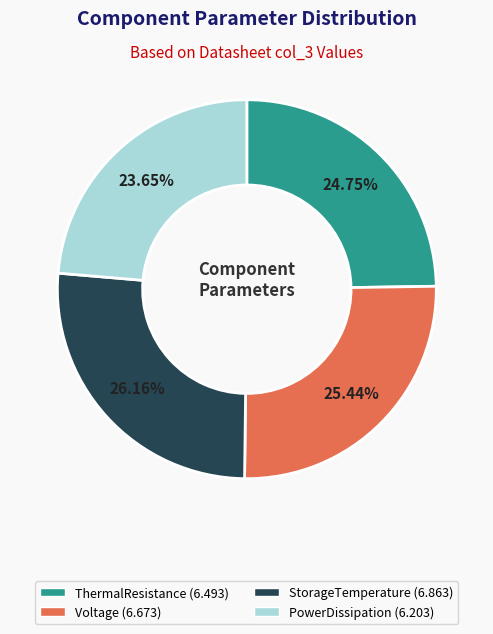

Does any single category account for the majority?

No